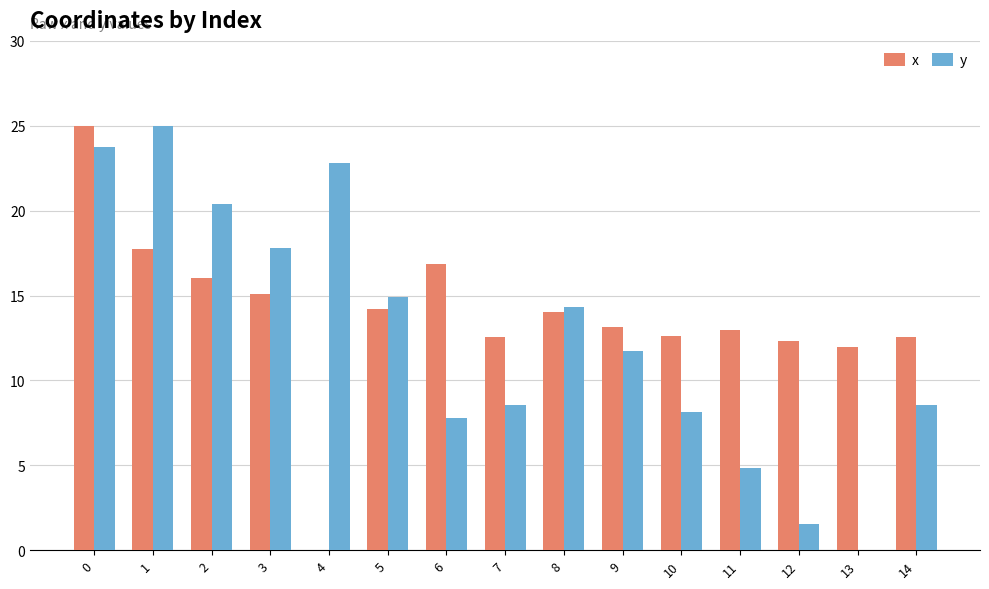

How many values in y are above zero?

14